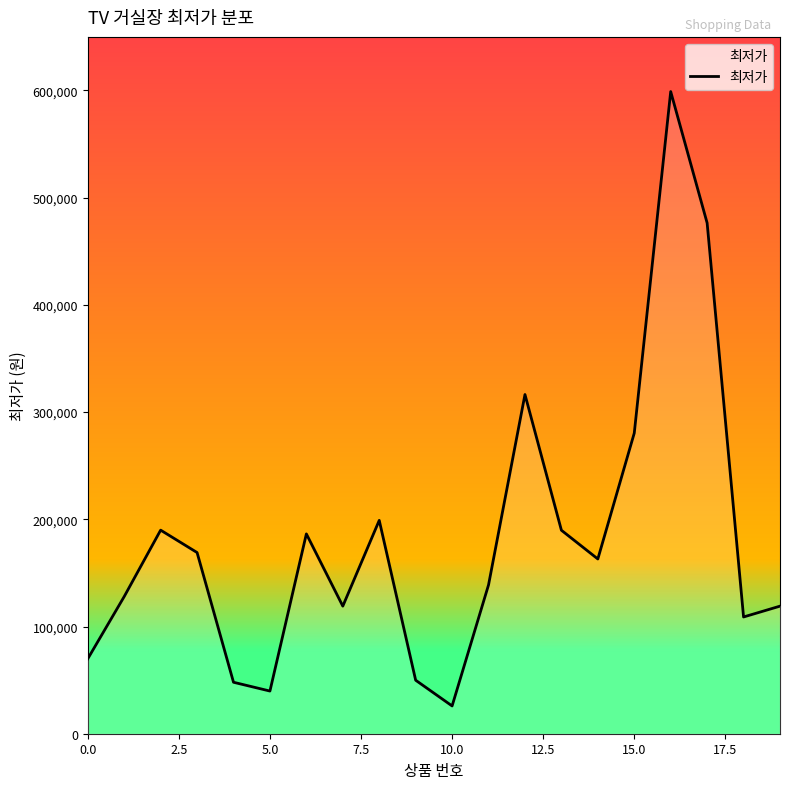

What is the difference between the maximum and minimum values?

573100